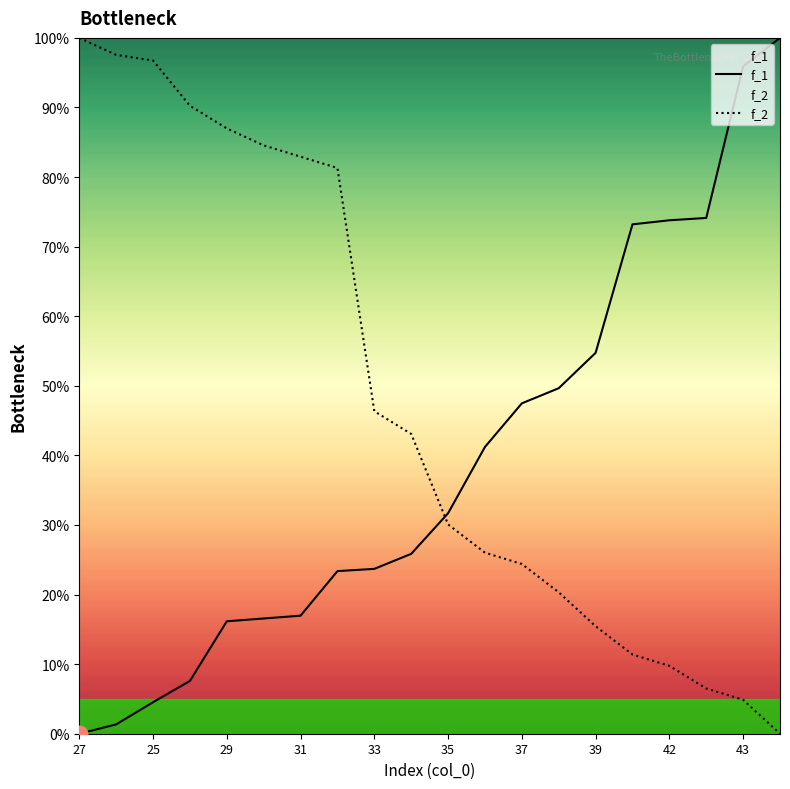

Does the chart have visible grid lines?

No